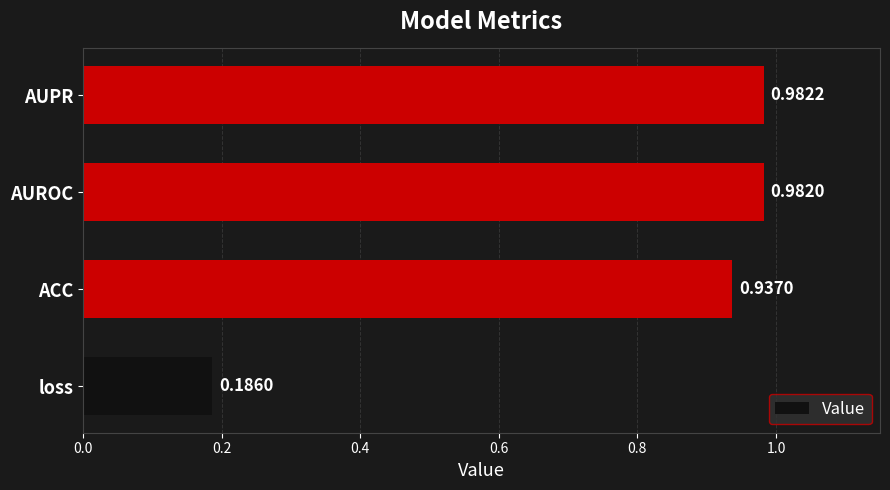

What is the sum of all values?

3.1